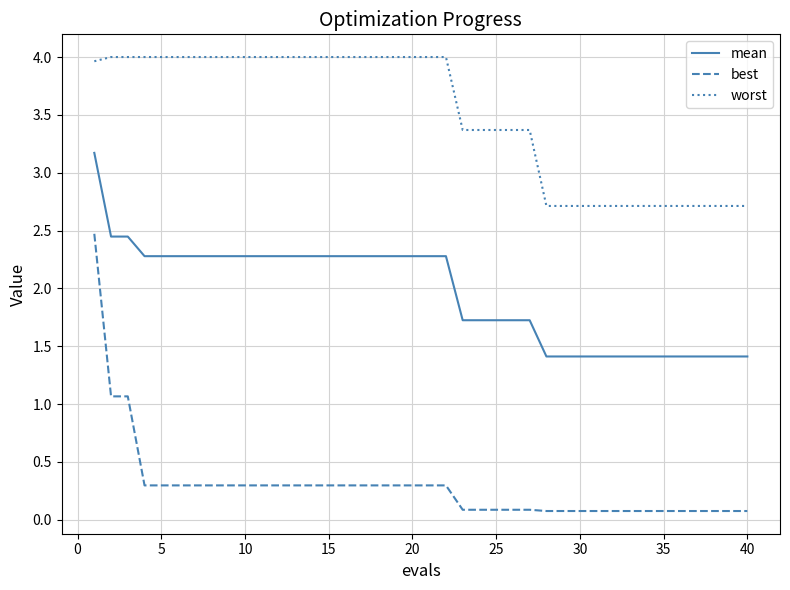

True or false: best and mean intersect in this chart.

False